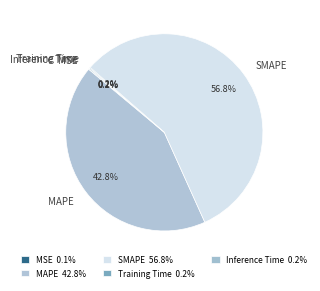

Is SMAPE the majority of the pie?

Yes